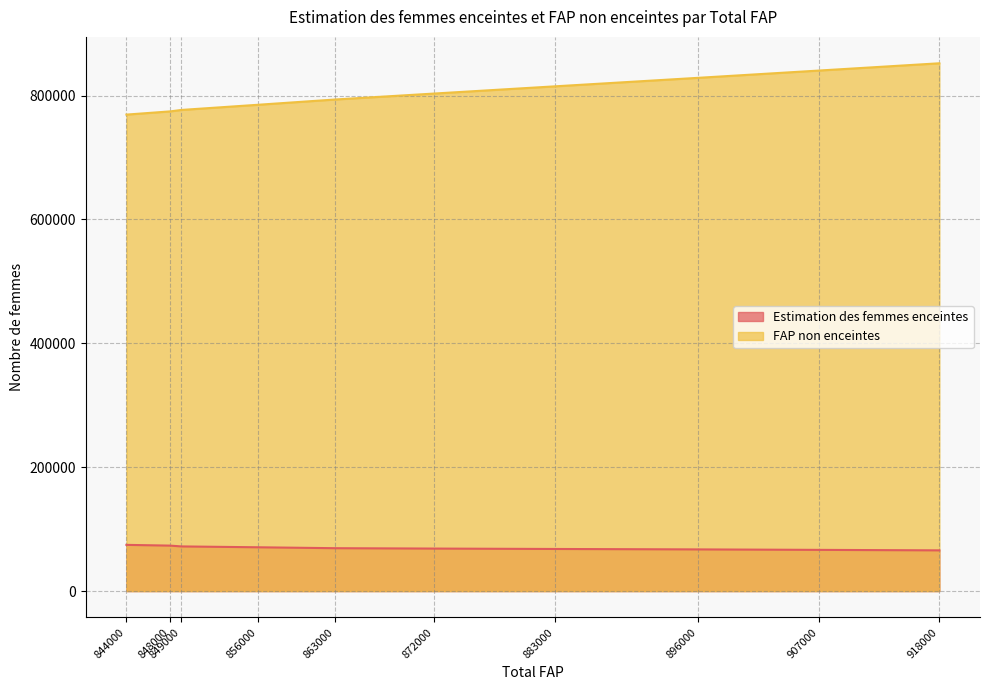

The FAP non enceintes series shows 169392.5 at 883000. True or false?

False